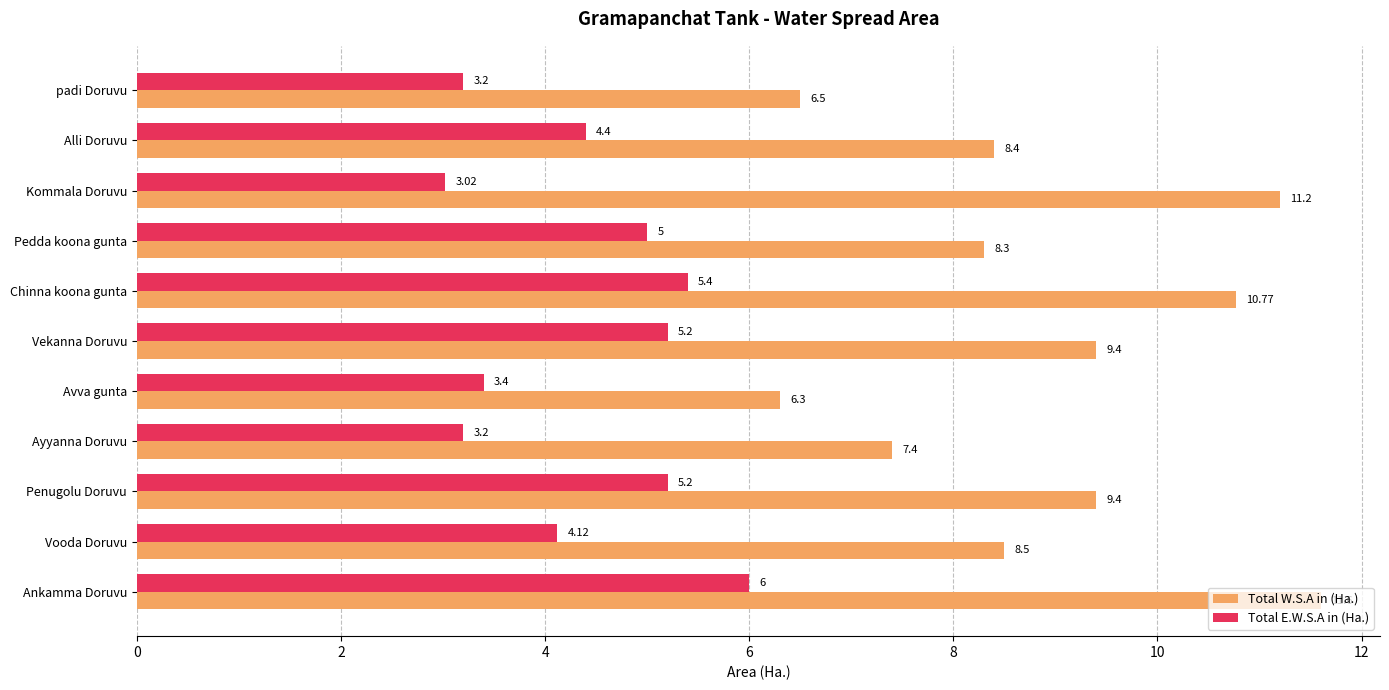

Which category has the highest value across all series?

Ankamma Doruvu